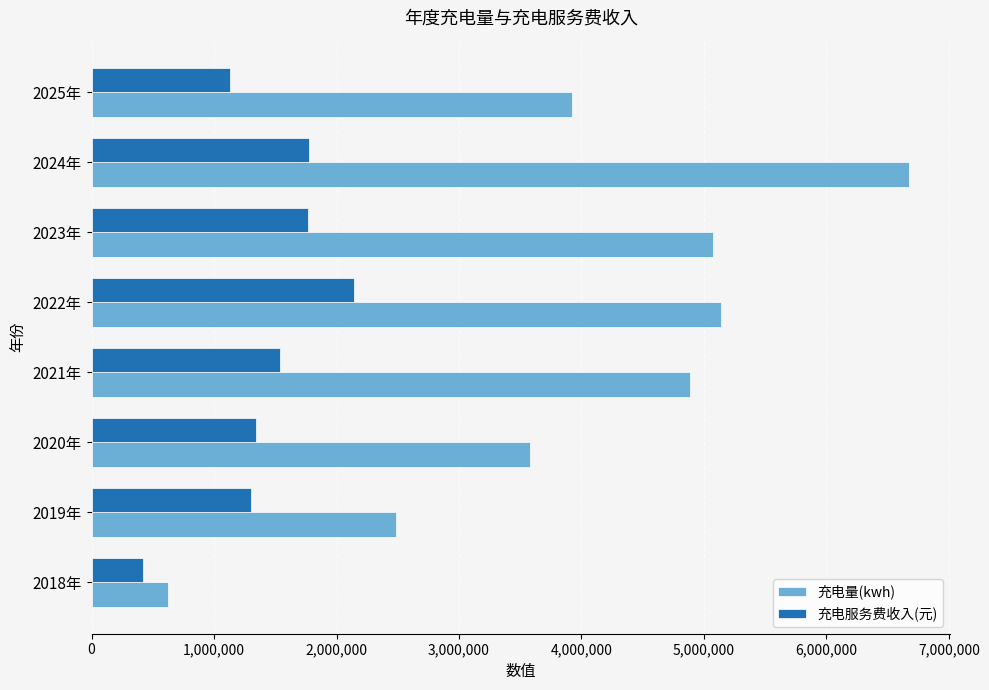

What is the spread (max minus min) of values at 2024年?

4899574.9